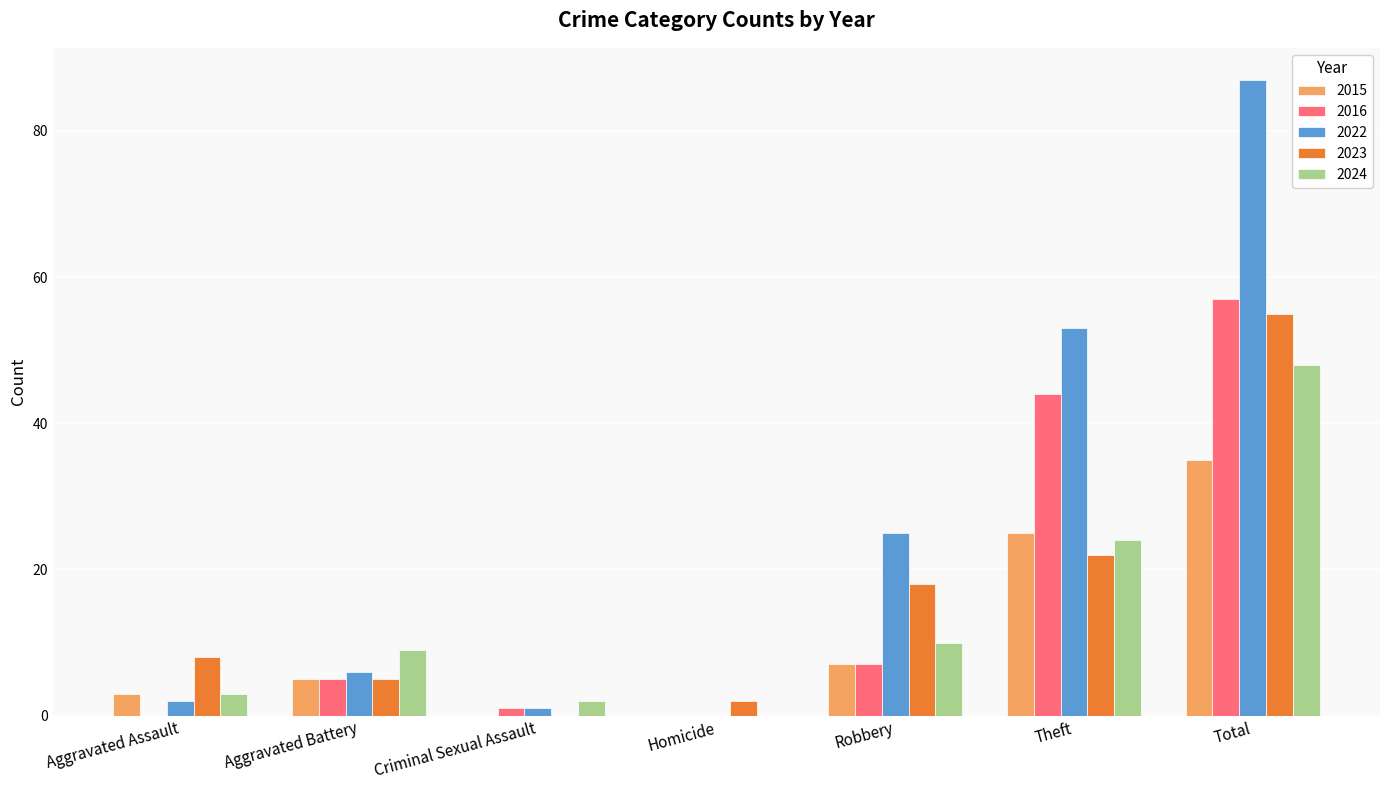

Which category has the highest value across all series?

Total